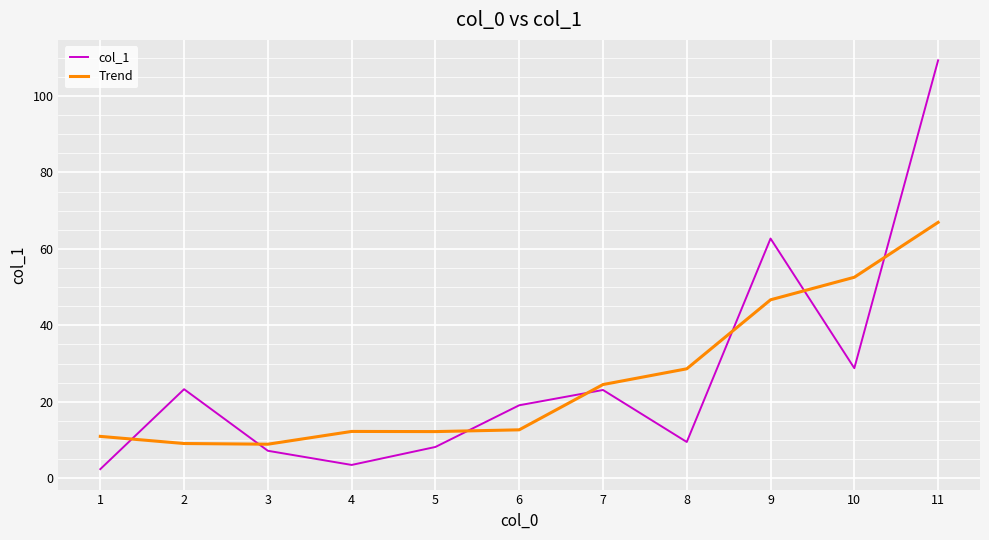

Which series has the largest total across all categories?

col_1